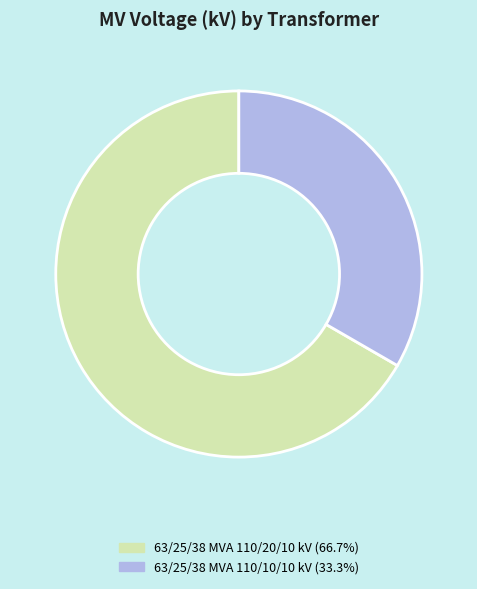

Rank the categories by value from highest to lowest.

63/25/38 MVA 110/20/10 kV, 63/25/38 MVA 110/10/10 kV